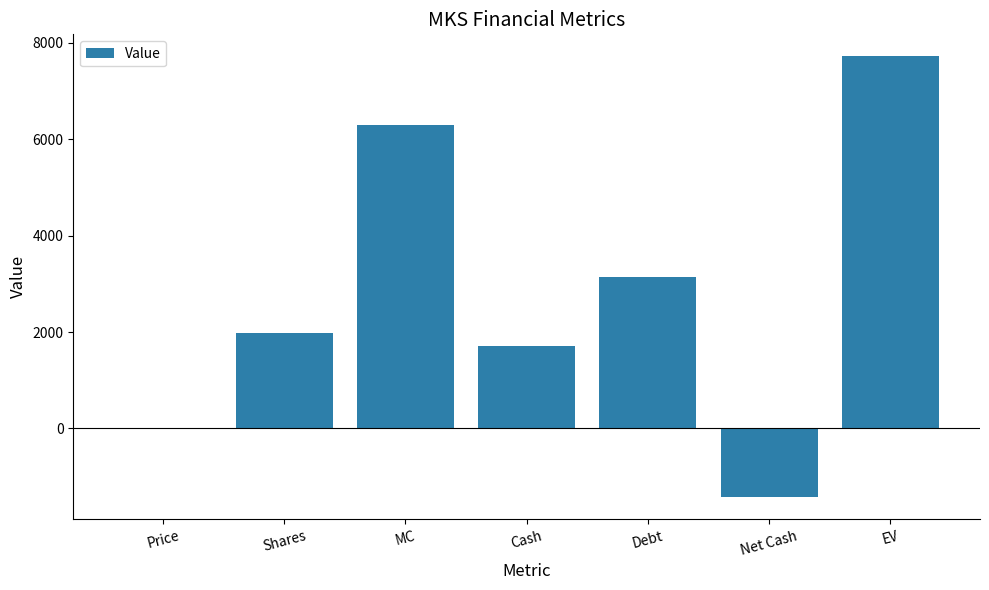

The value at EV is 7717.2. True or false?

True